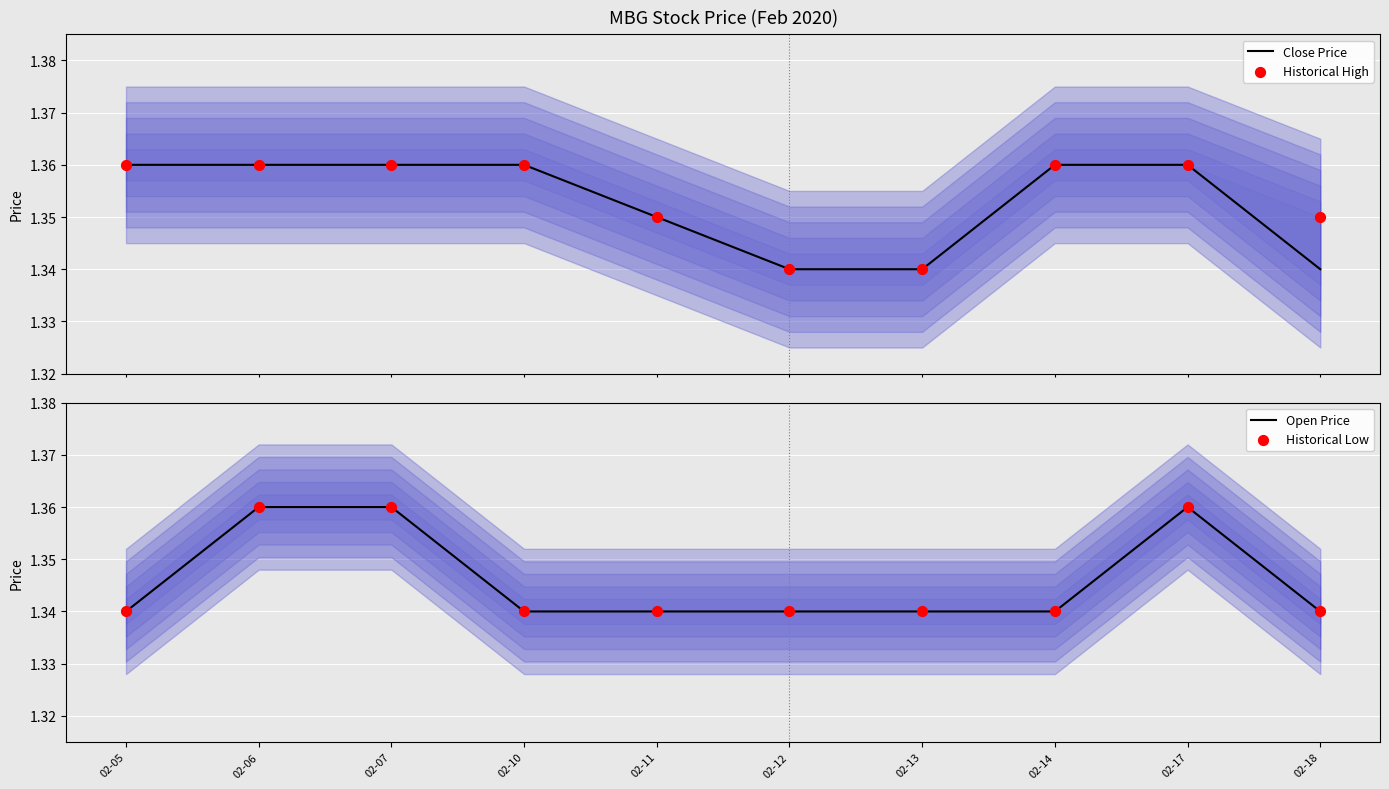

What are all the series names shown in the legend?

Close Price, Historical High, Open Price, Historical Low